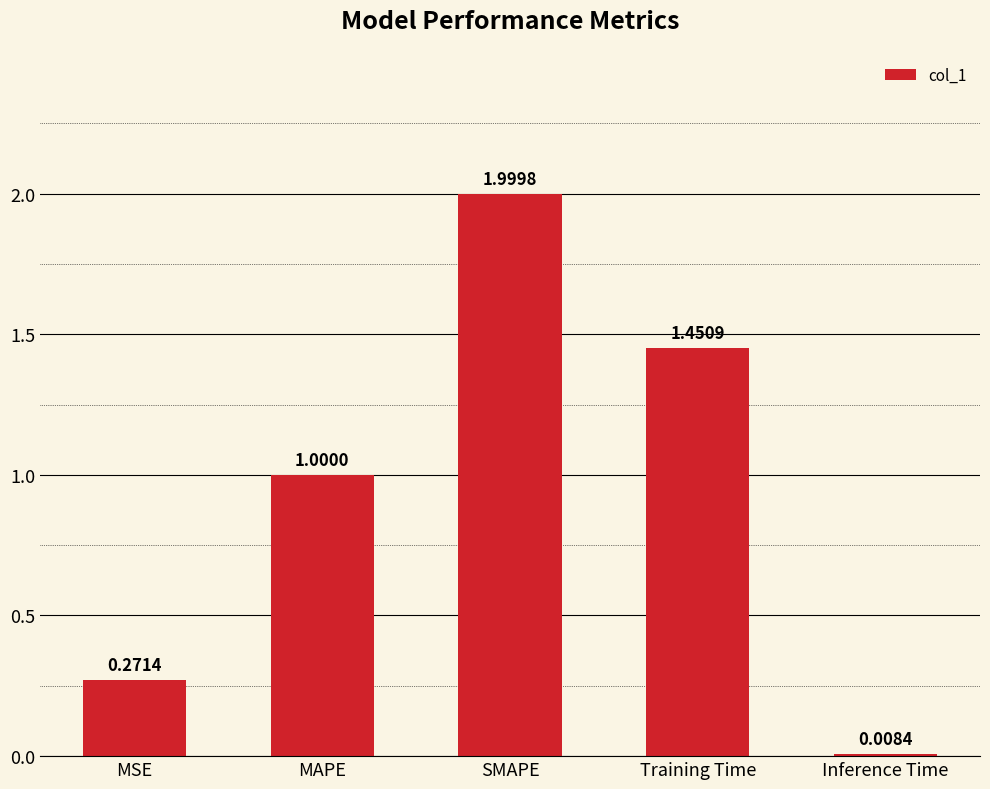

Are the bars grouped side by side (vs. stacked)?

No